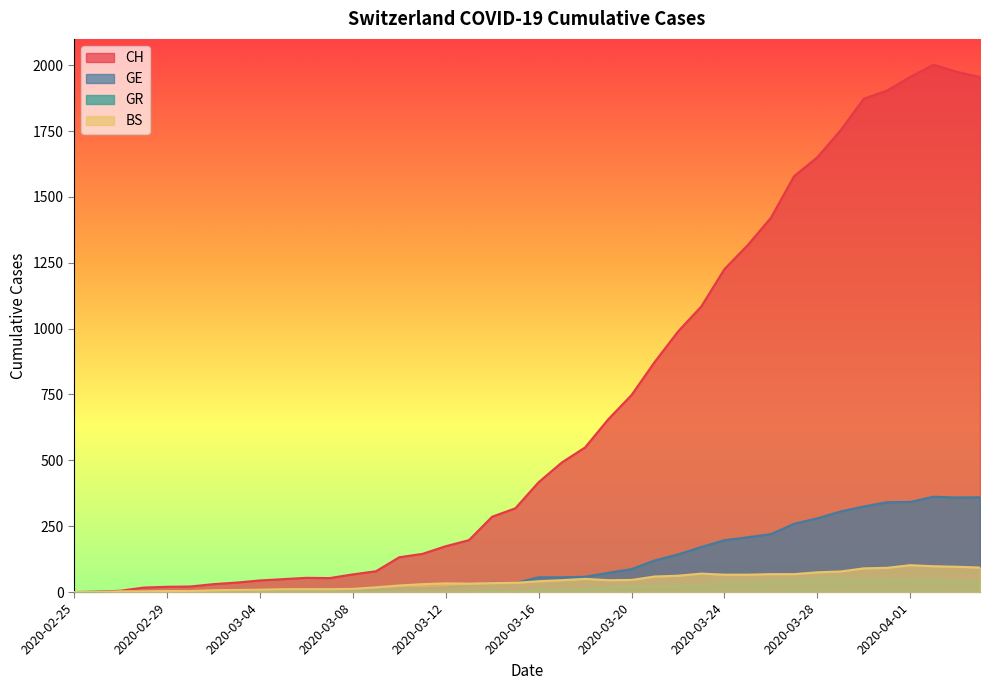

Between 2020-03-24 and 2020-03-15, which is larger?

2020-03-24